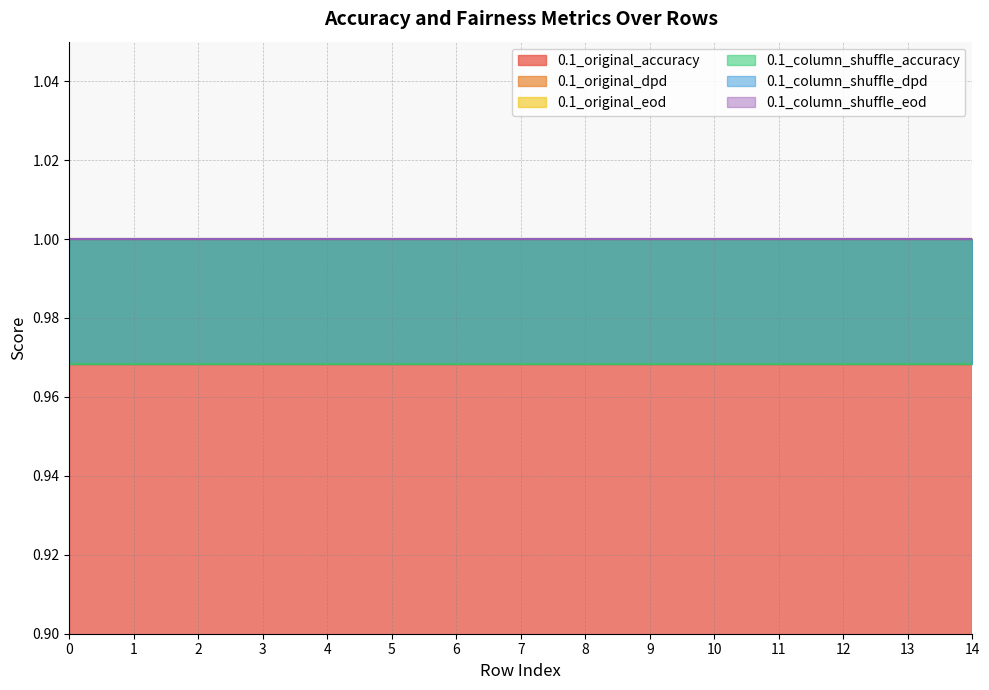

What is the approximate value of 0.1_column_shuffle_dpd at 13?

1.0